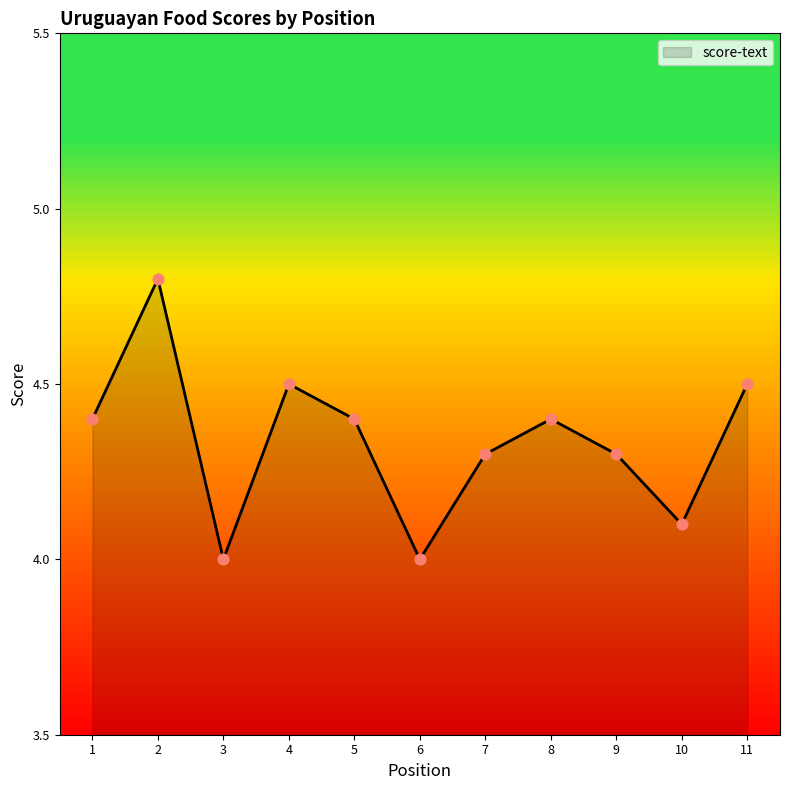

Which has a higher value, 10 or 5?

5